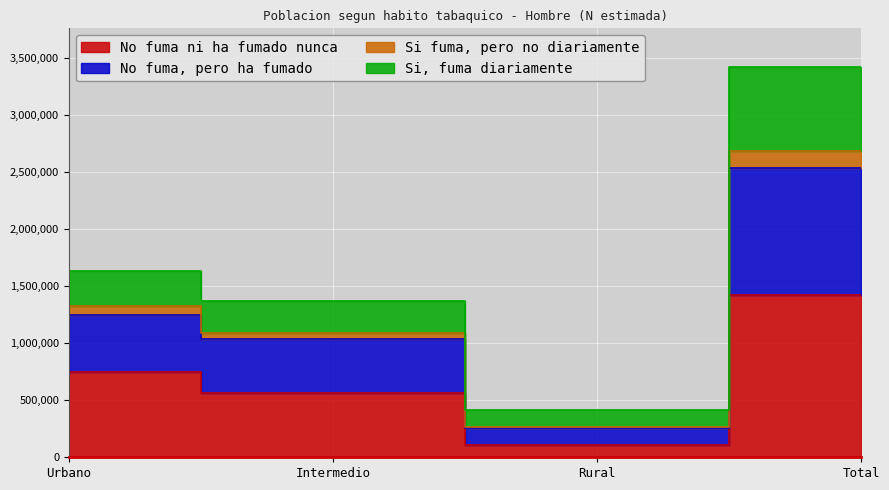

True or false: Si, fuma diariamente and Si fuma, pero no diariamente cross at least once.

False